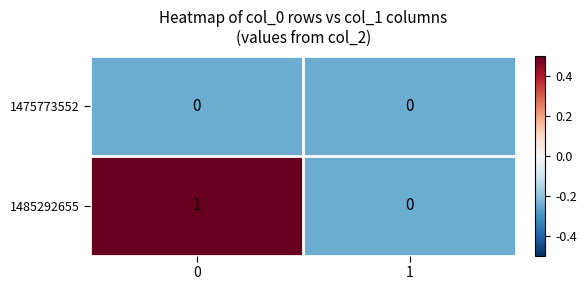

Reading left to right, what are all the values shown in this chart?

1475773552: 0=0	1=0
1485292655: 0=1	1=0